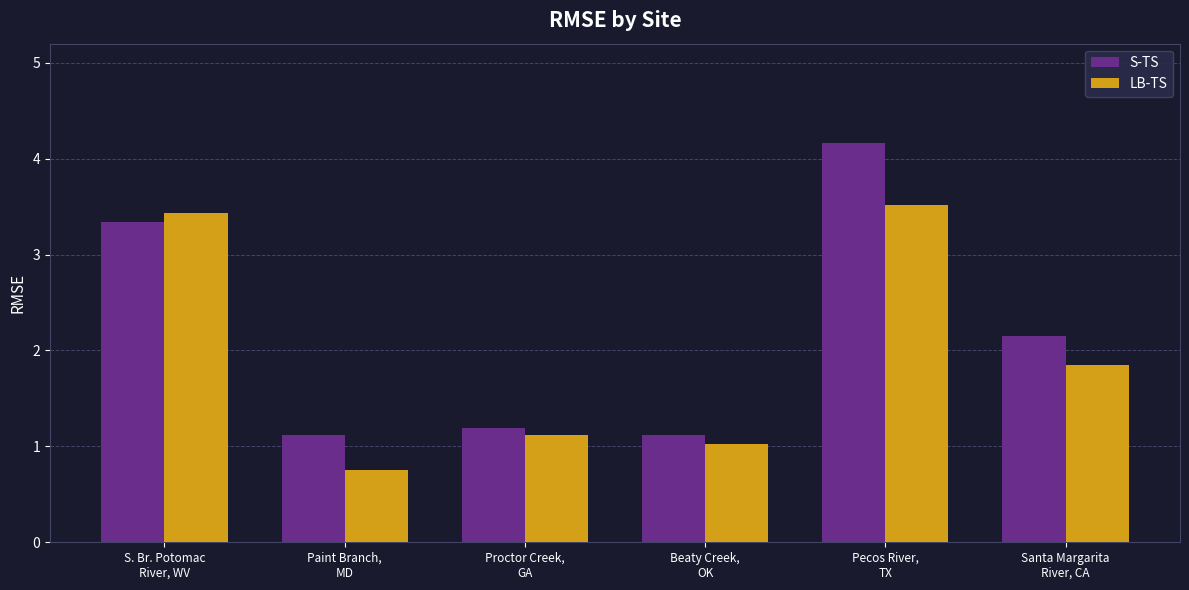

What is the total value across all series at Paint Branch,
MD?

1.9